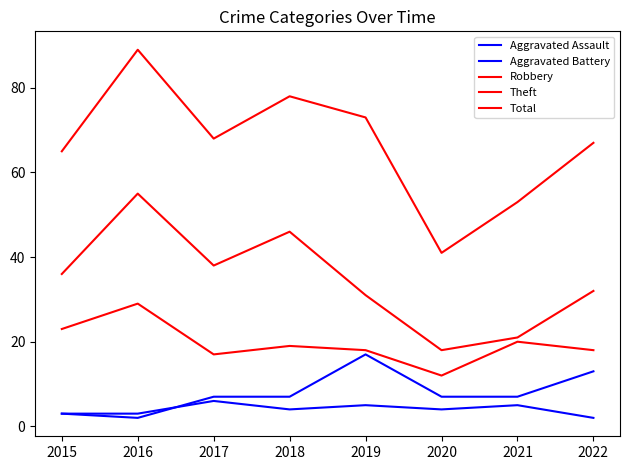

Count the Aggravated Assault values in the range 3 to 5.

6